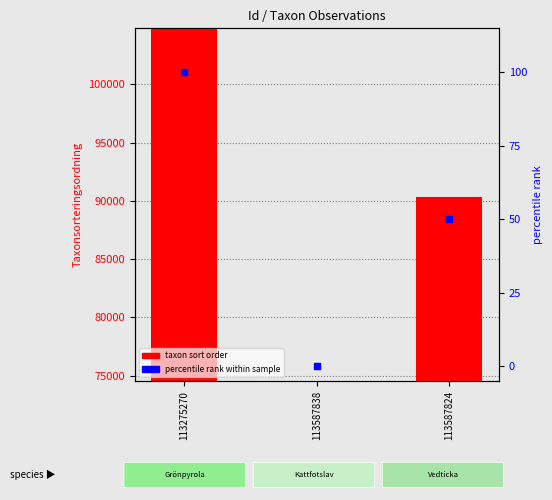

Which series has the widest spread of Y values?

taxon sort order